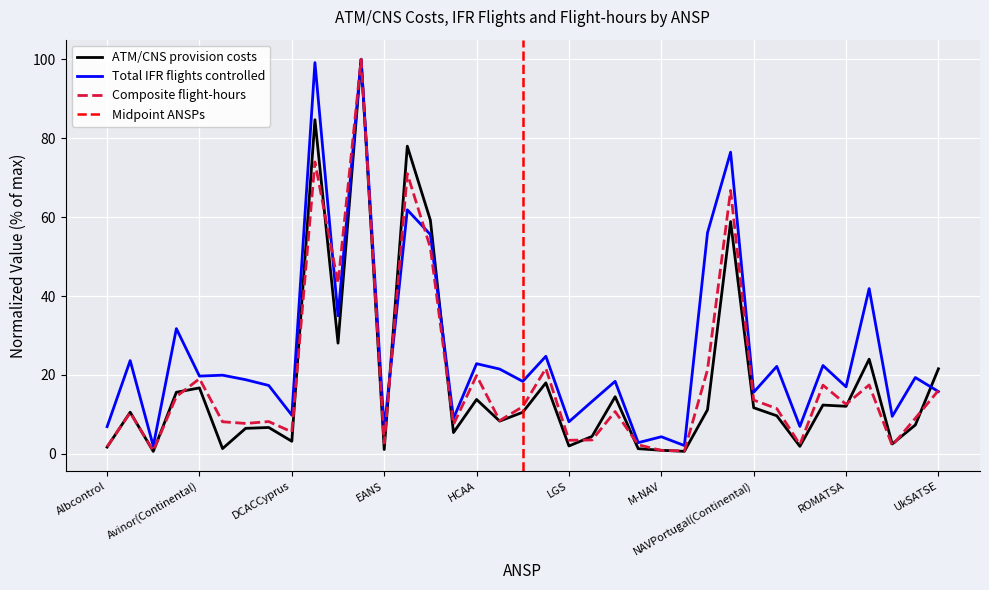

Where is ATM/CNS provision costs nearest to the value 50?

NATS(Continental)